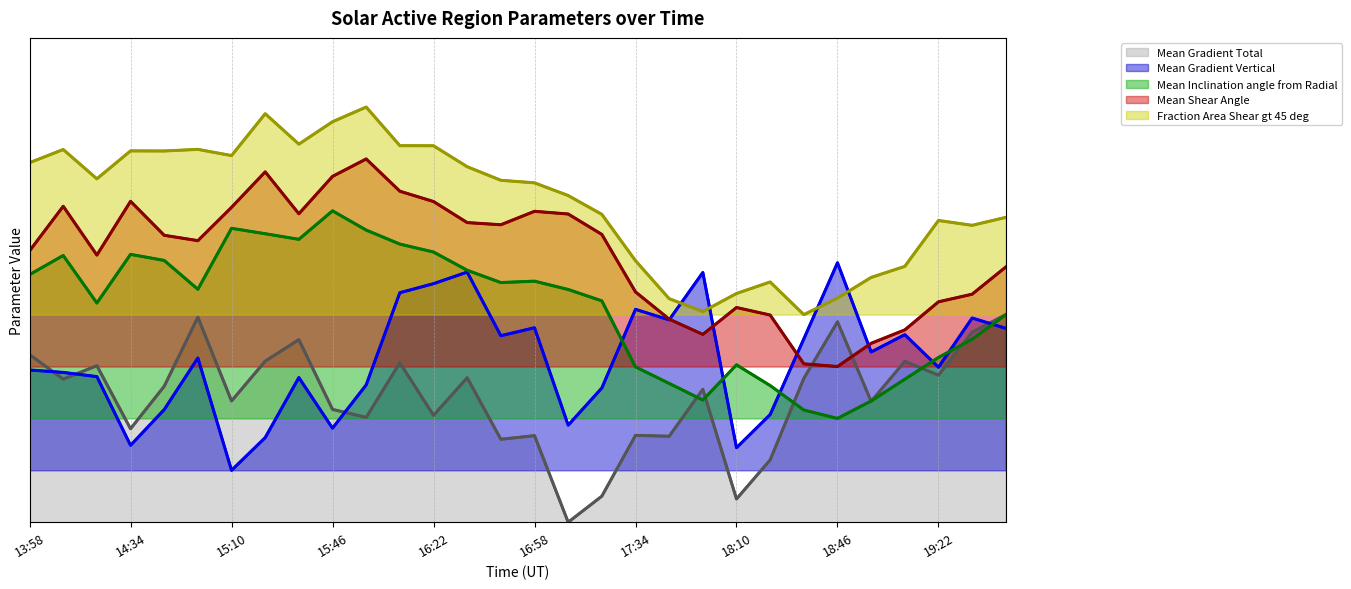

In Mean Gradient Total, how many points are lower than both neighbors (excluding endpoints)?

11